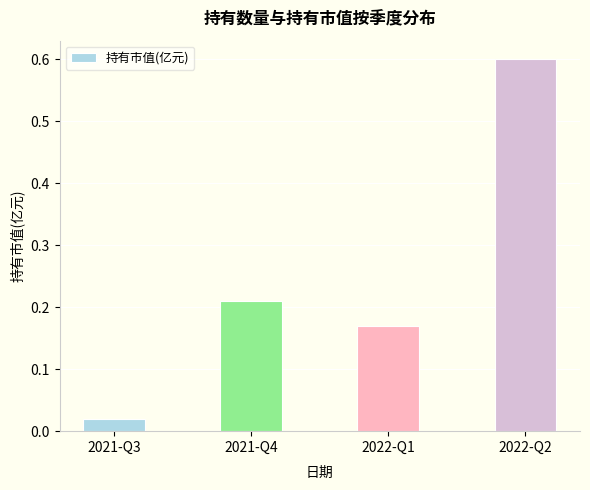

At which category does the chart reach its minimum across all series?

2021-Q3